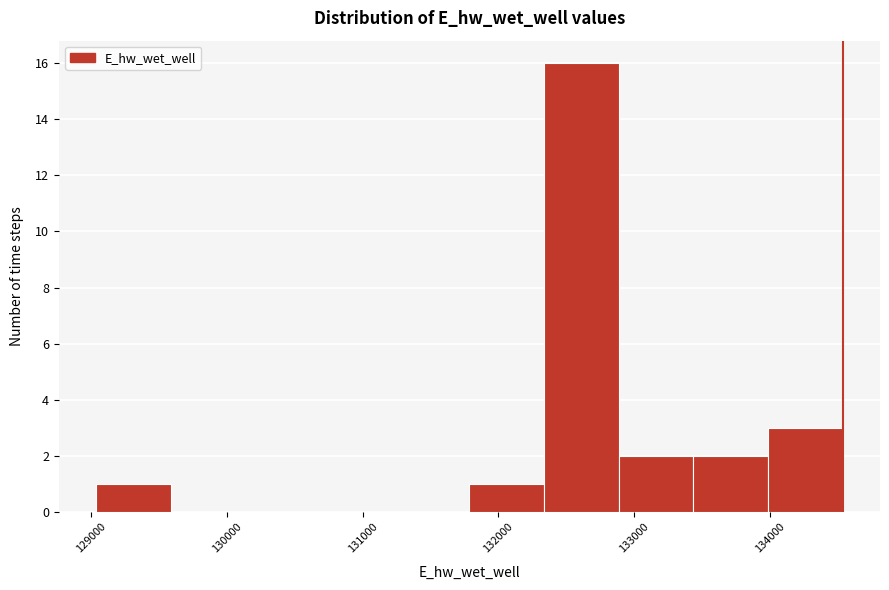

How tall is the bar that spans 131800 to 132300 on the x-axis? Neither the bar edges nor the heights are printed on the chart, so give them approximately, as read against the axes.

1